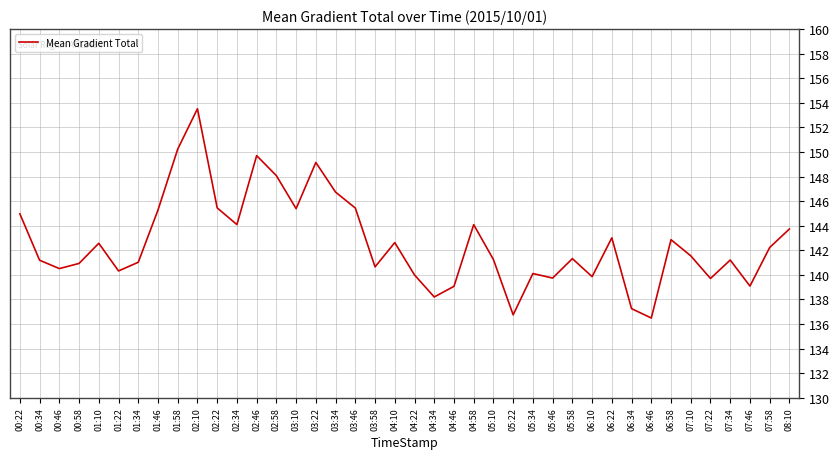

Is it true that the value at 03:46 is 241.1?

False